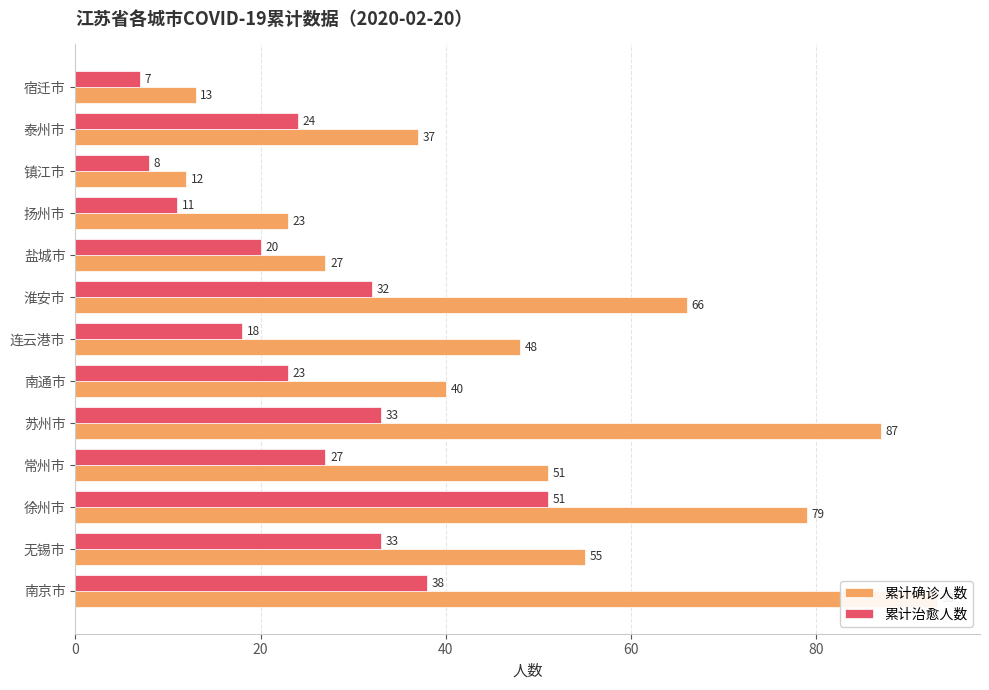

How many bars are there in each group?

2